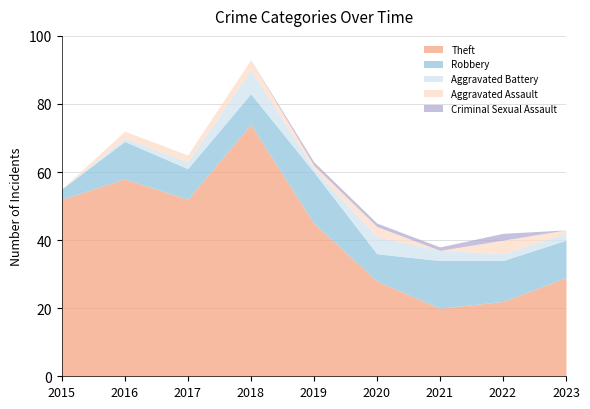

What are all the series names shown in the legend?

Theft, Robbery, Aggravated Battery, Aggravated Assault, Criminal Sexual Assault